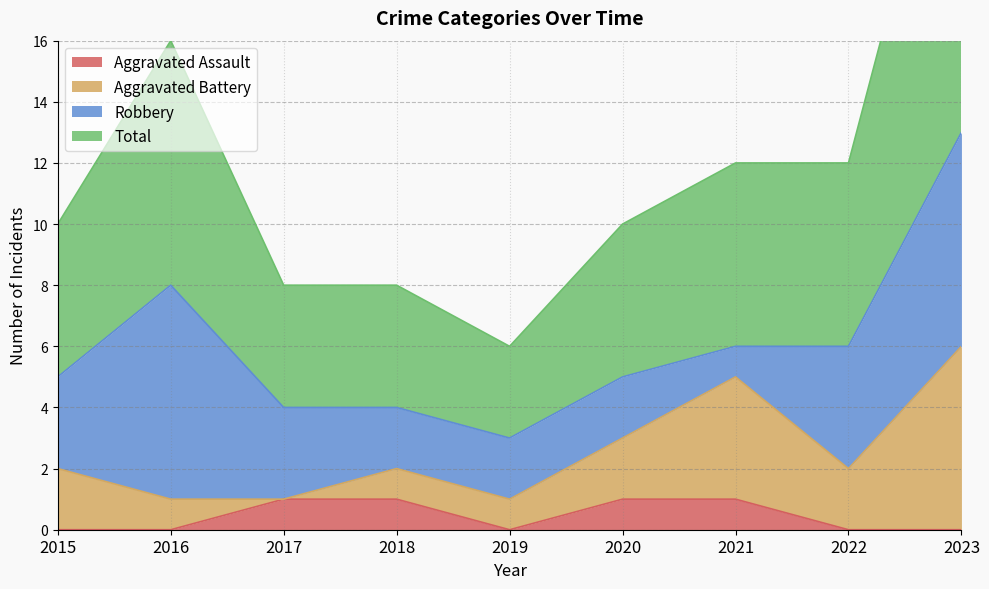

How many interior local valleys does the Total series have?

1